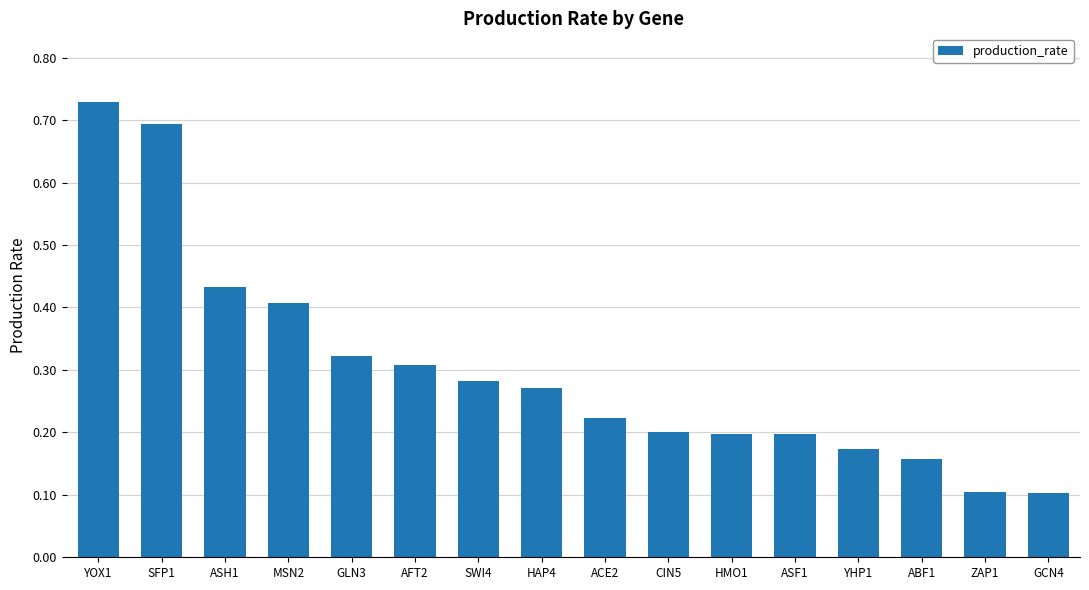

Between ACE2 and SWI4, which is larger?

SWI4